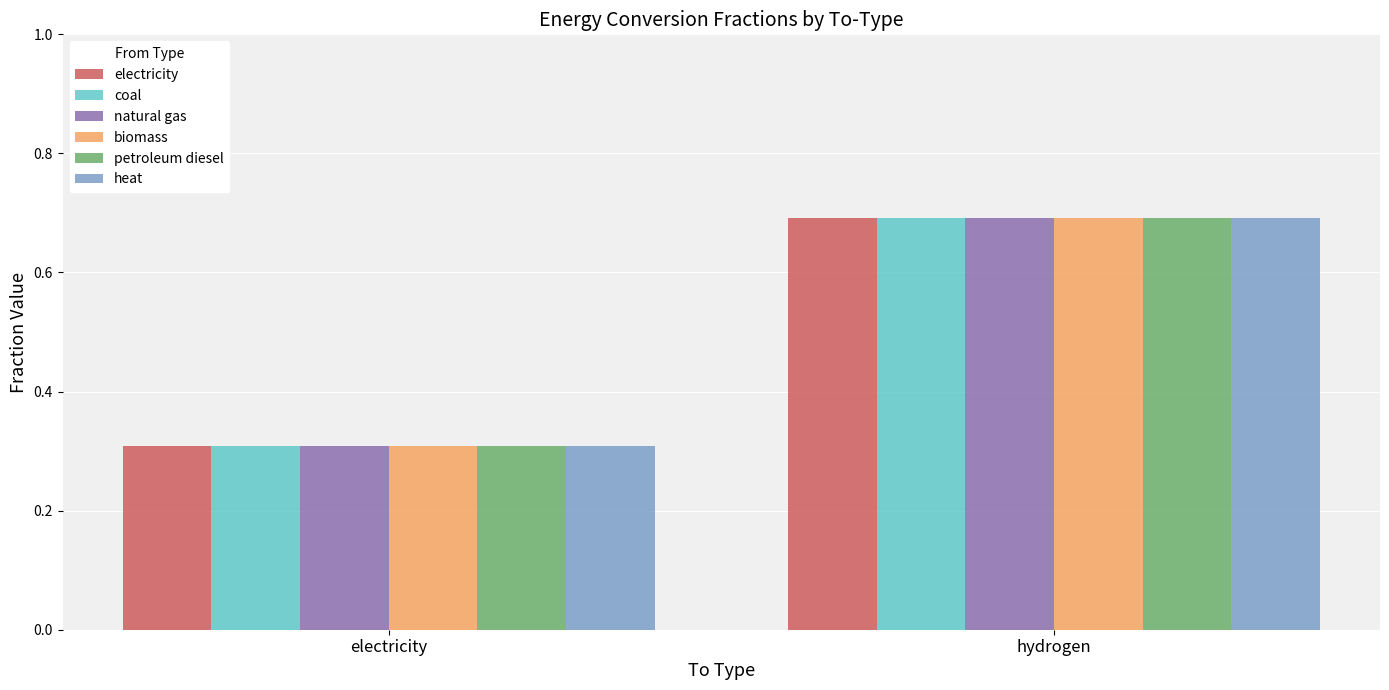

What is the label of the 1st bar from the right?

hydrogen